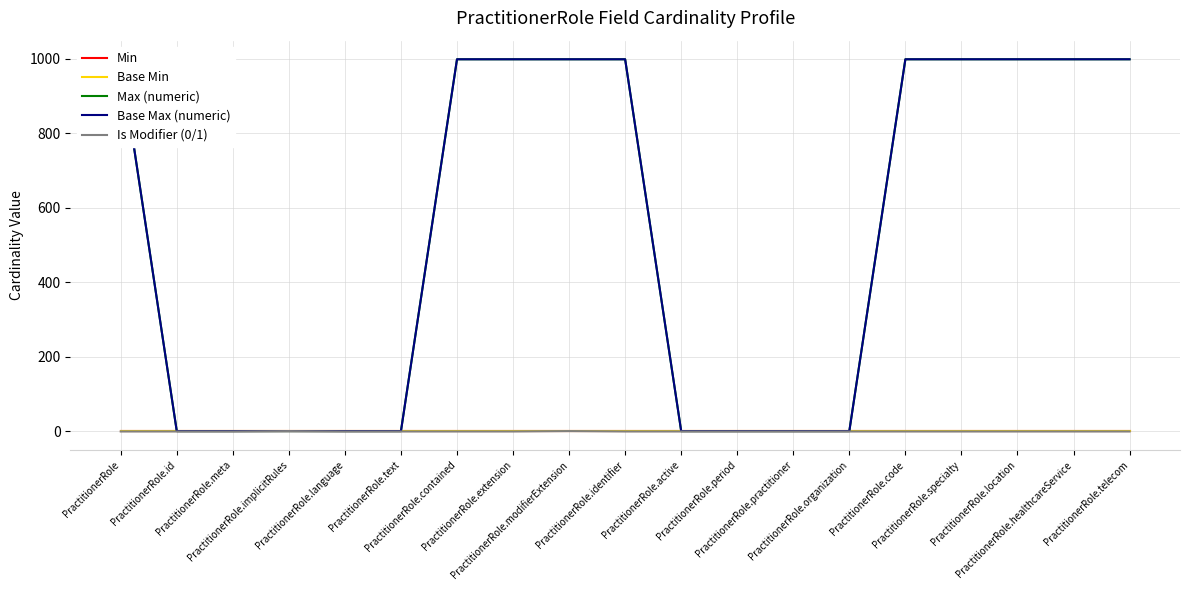

What is the sum of all Max (numeric) values?

9999